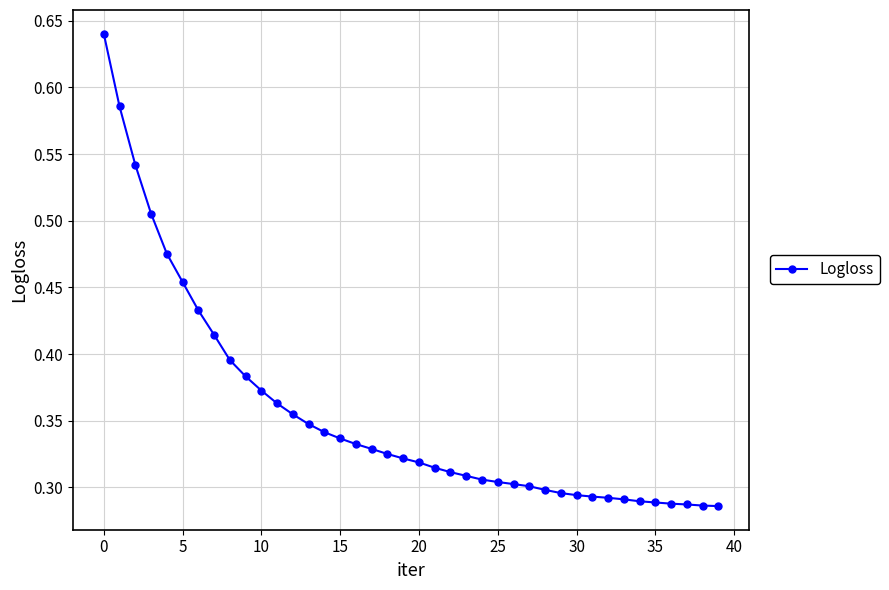

What is the sum of all values?

14.2